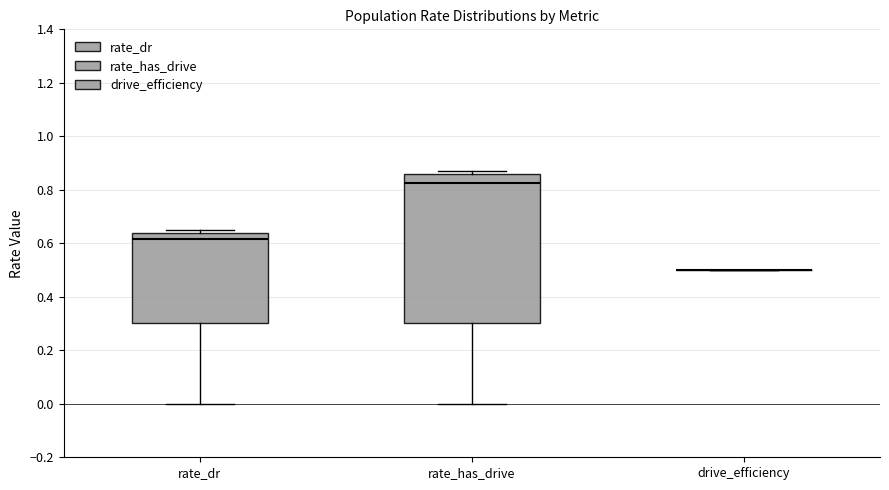

Reading left to right, read every box against the y-axis: the position of its median line, the range the box covers, and the ends of its whiskers. The values are not printed on the chart, so give them approximately, as read against the axis.

rate_dr: median 0.62, box 0.30 to 0.64, whiskers 0.00 to 0.64 (just above the box's upper edge)
rate_has_drive: median 0.82, box 0.30 to 0.86, whiskers 0.00 to 0.88
drive_efficiency: box collapsed to a line at 0.50, whiskers 0.50 to 0.50